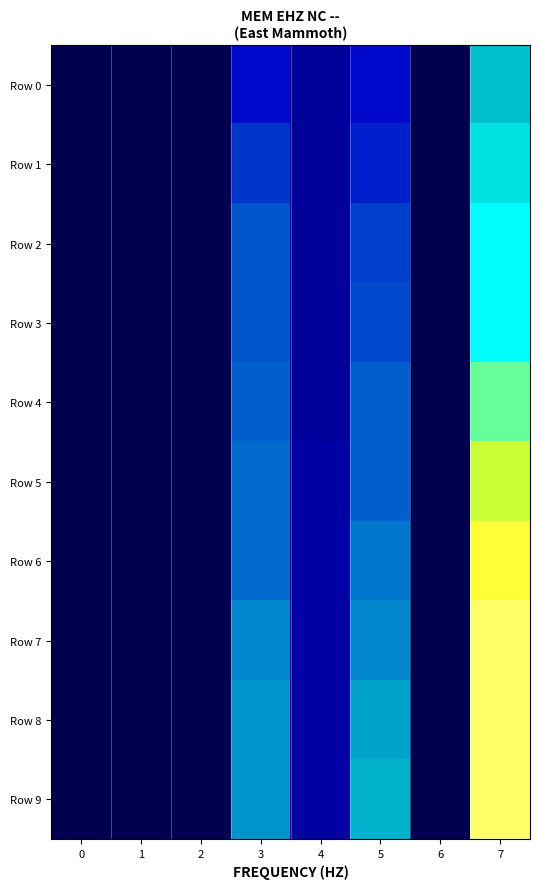

List the series in order of their peak value, highest first.

Row 7, Row 8, Row 9, Row 6, Row 5, Row 4, Row 2, Row 3, Row 1, Row 0